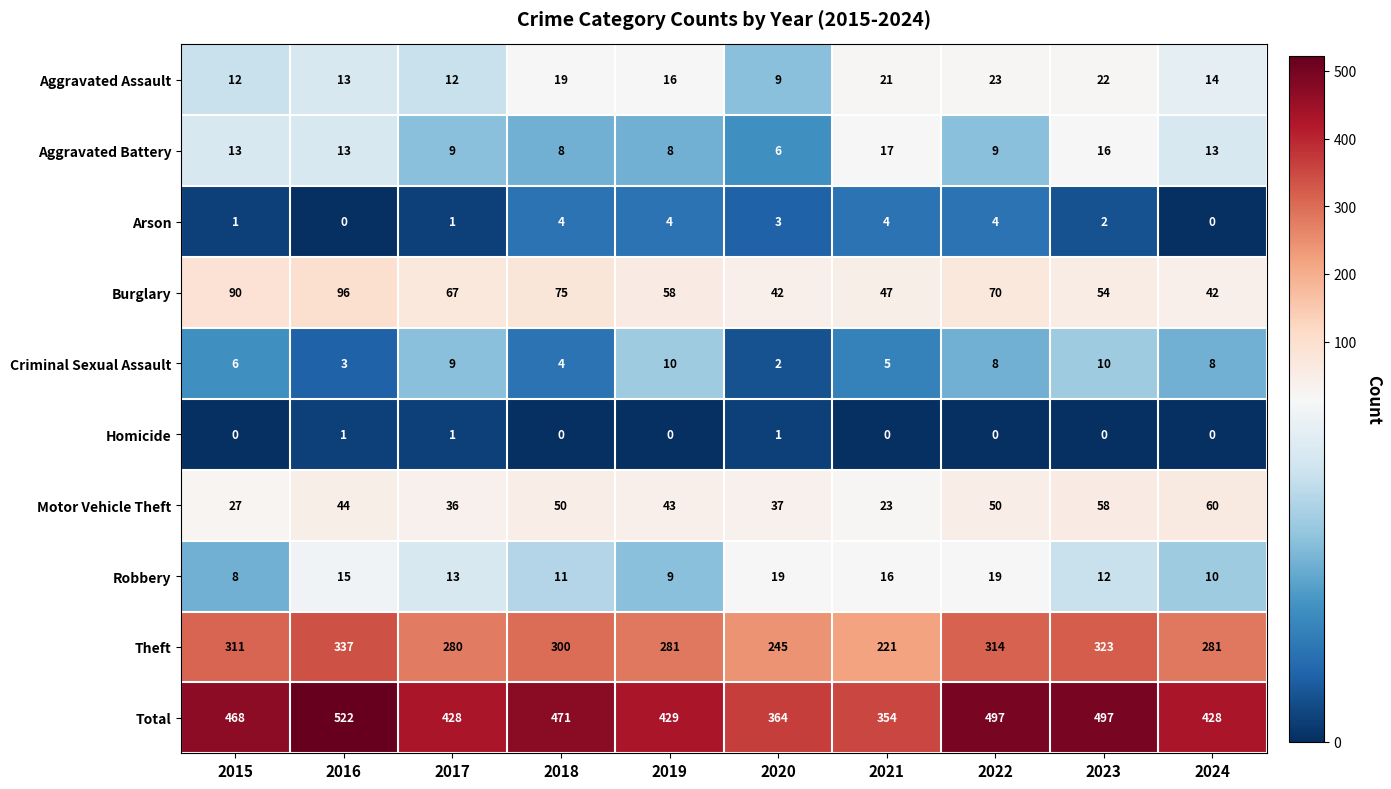

Where is Criminal Sexual Assault nearest to the value 6?

2015